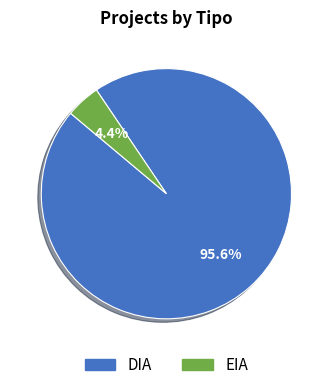

True or false: DIA accounts for 90% of the total.

False